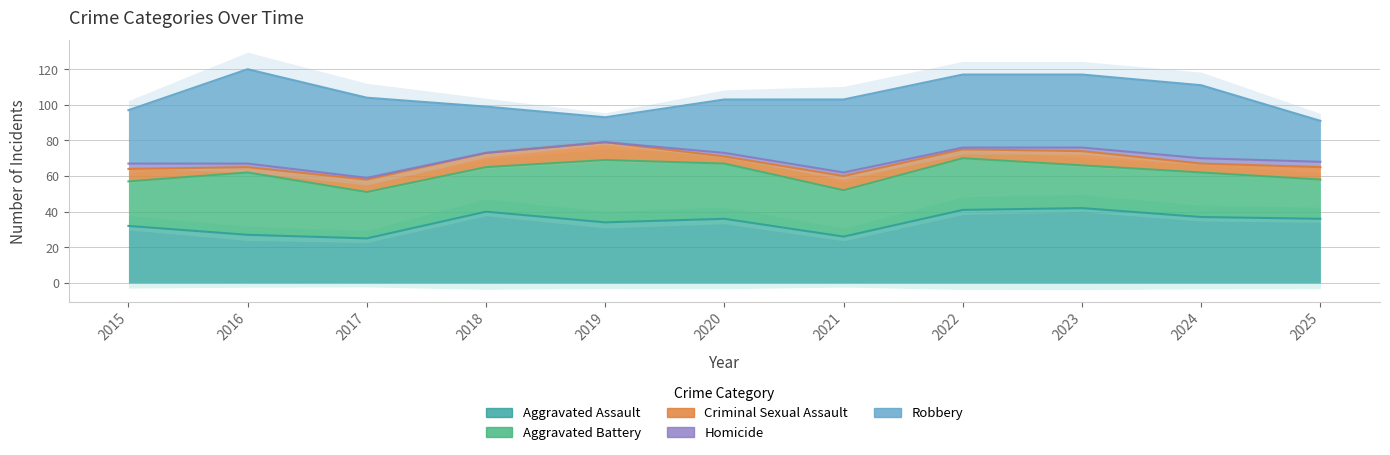

What is the difference between the maximum and minimum values in the Aggravated Battery series?

13